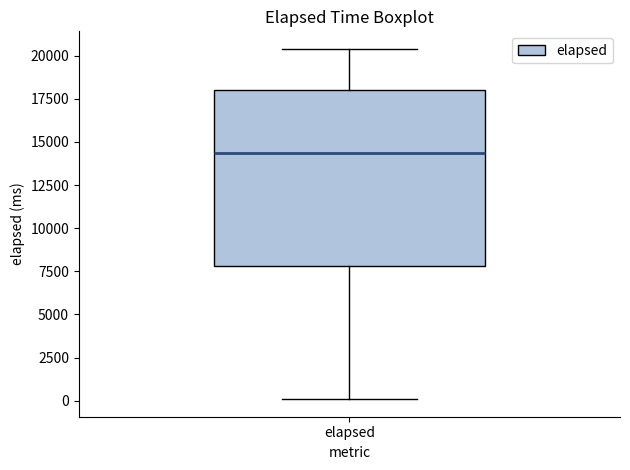

Where is the lower edge of the box for elapsed on the y-axis? The values are not printed on the chart, so give them approximately, as read against the axis.

8000